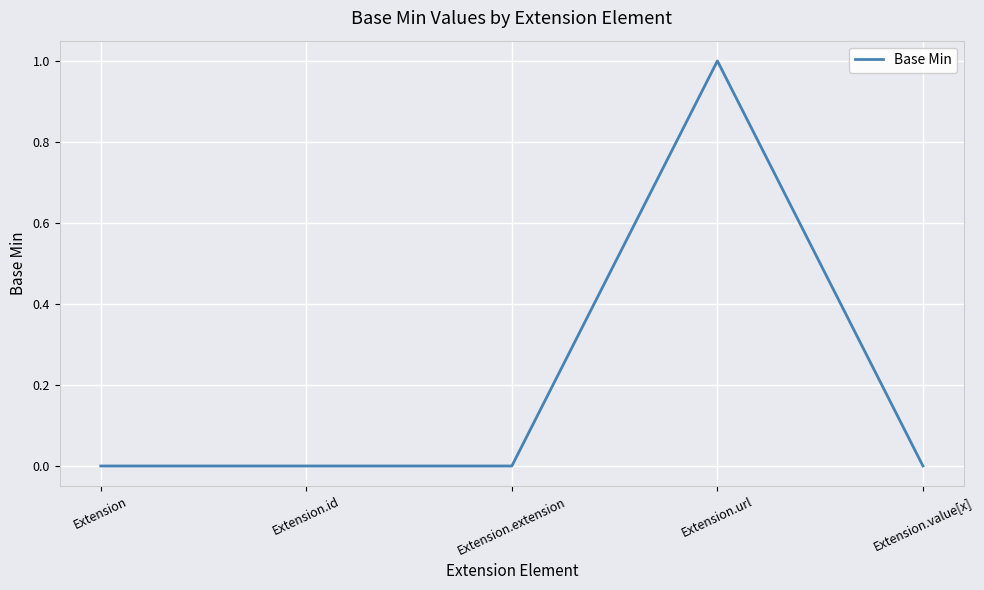

What is the change in value from Extension to Extension.url?

+1